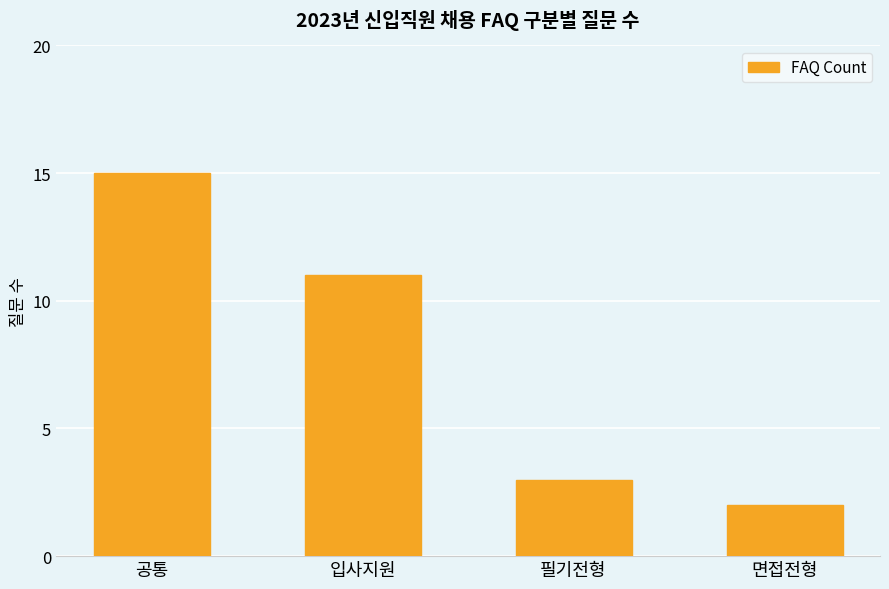

What is the label of the 3rd bar from the right?

입사지원